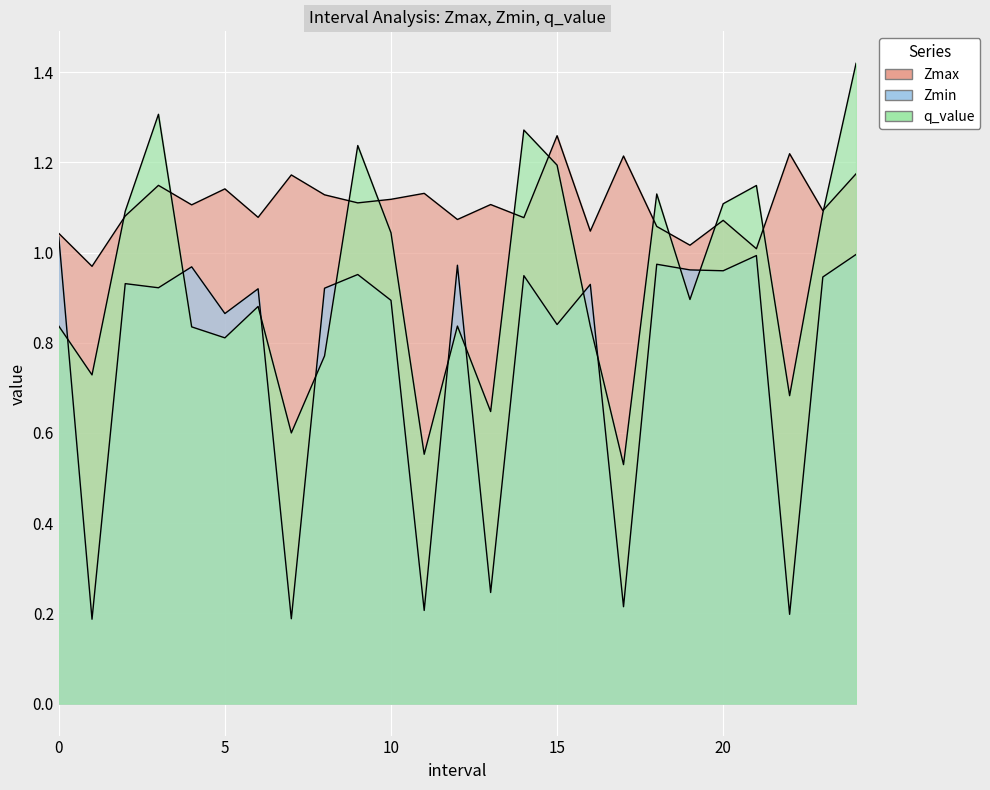

At which category does Zmin reach its first local peak?

2.0